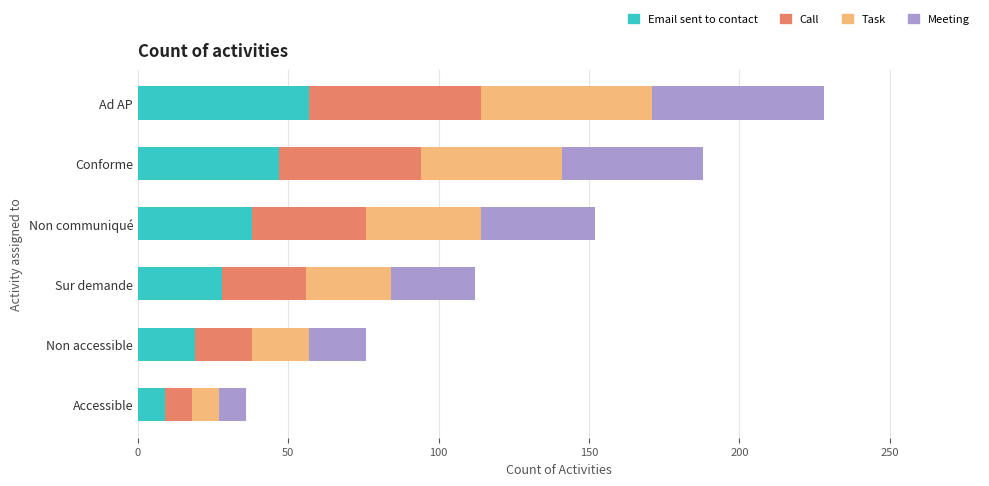

What is the difference between the second highest and minimum values in the Email sent to contact series?

38